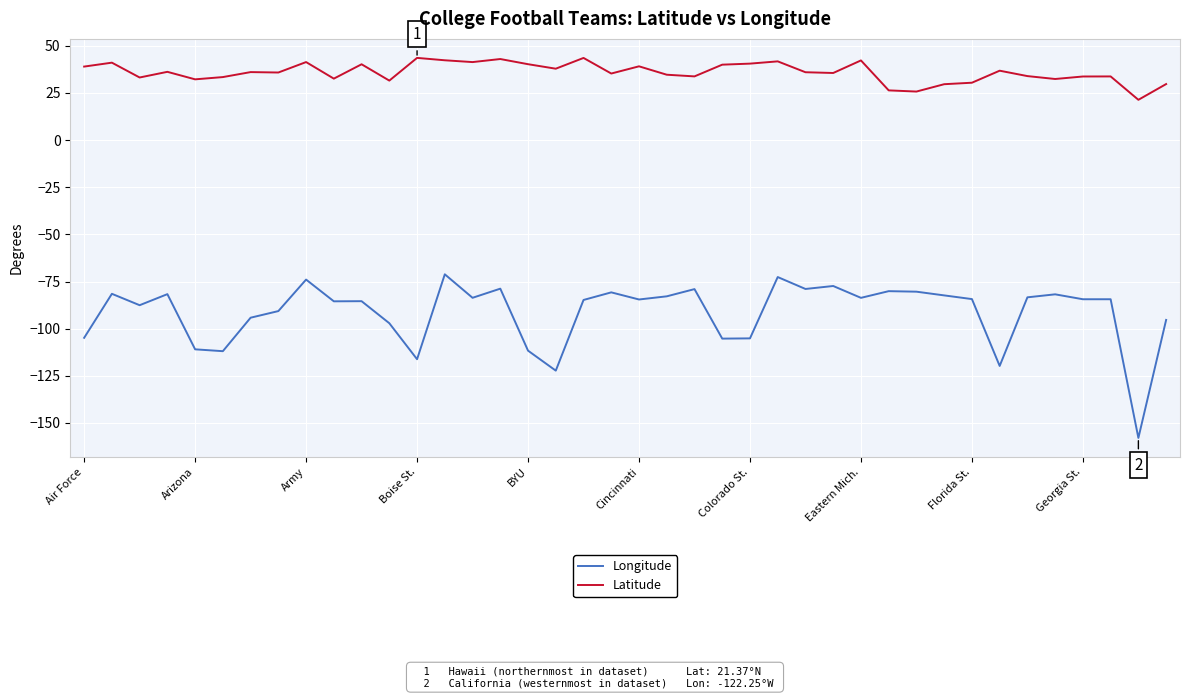

Which series has the largest total across all categories?

Latitude